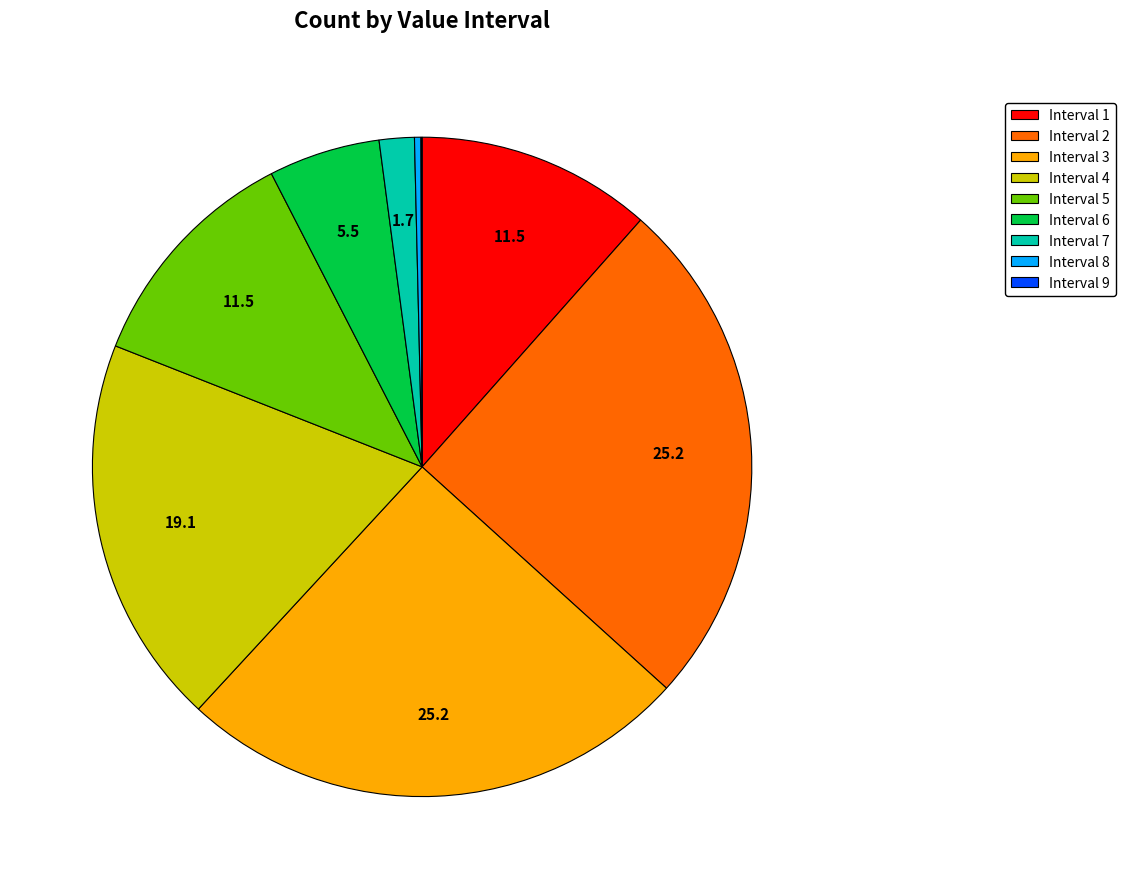

Does any single category account for the majority?

No